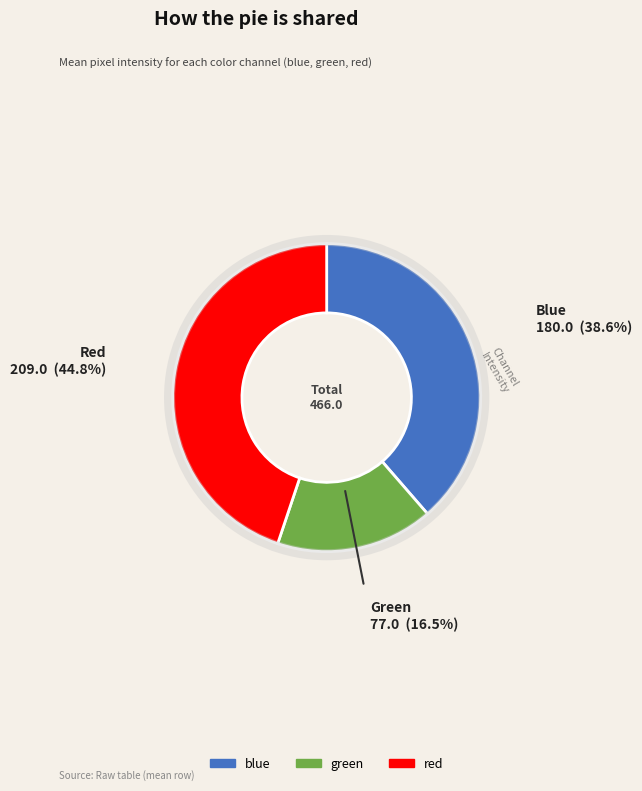

Do green and blue together represent more than half of the pie?

Yes